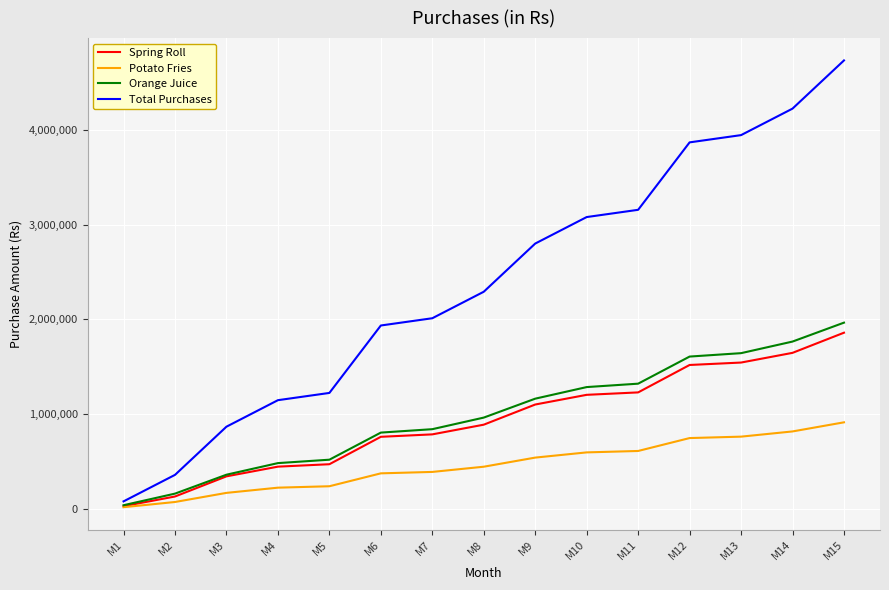

Which series has the largest total across all categories?

Total Purchases